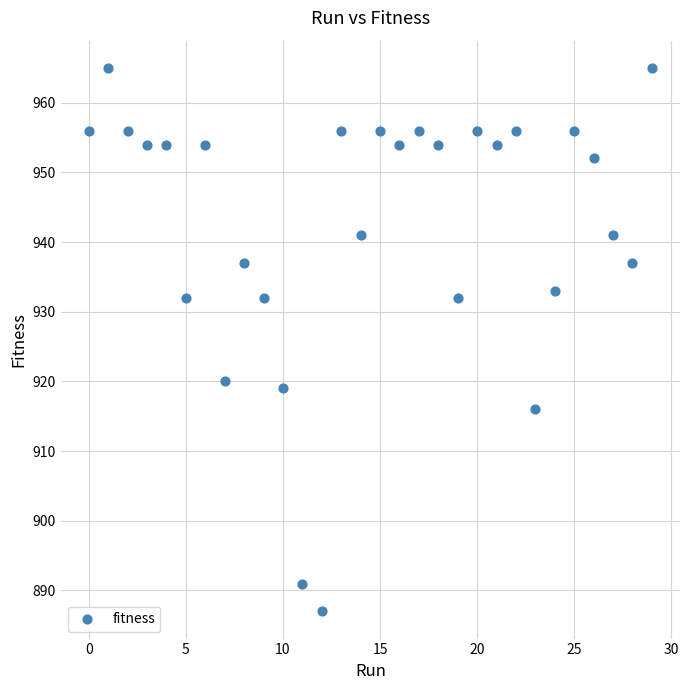

What is the range of Y values (max minus min)?

78